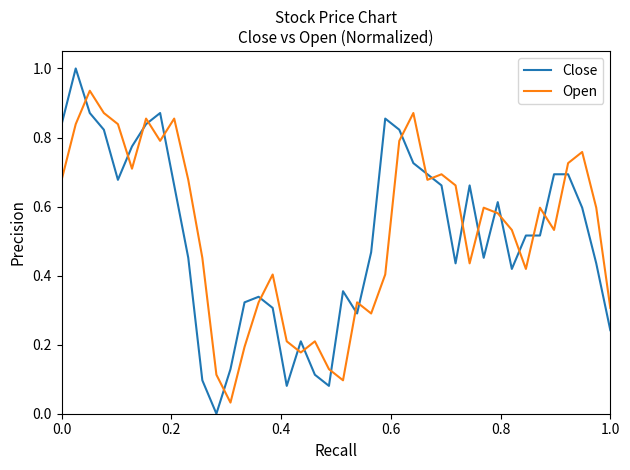

How many lines are shown in the chart?

2